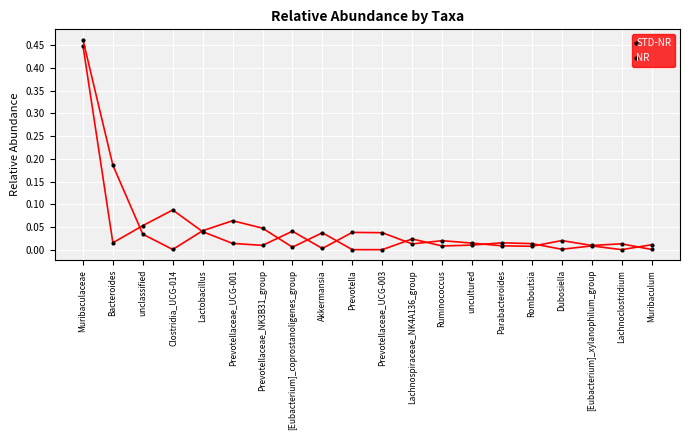

How many interior local valleys does the NR series have?

5